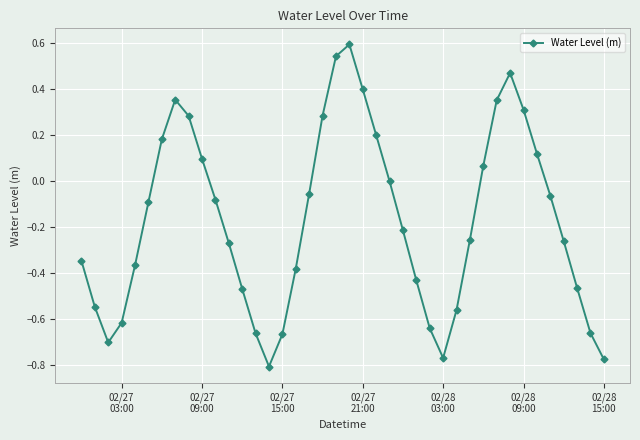

What is the maximum value shown in the chart?

0.6